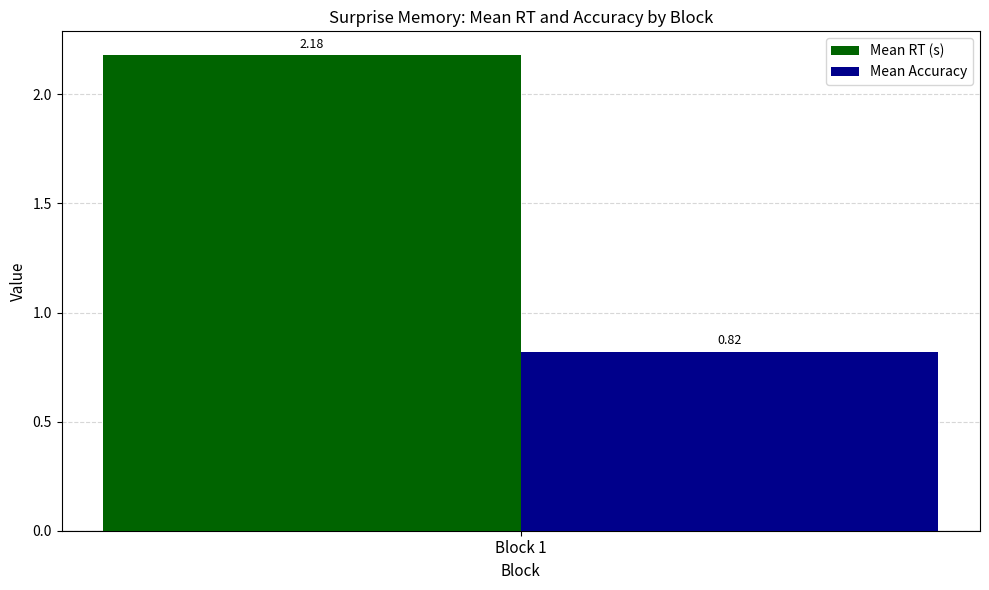

Rank the series by their average value, from highest to lowest.

Mean RT (s), Mean Accuracy